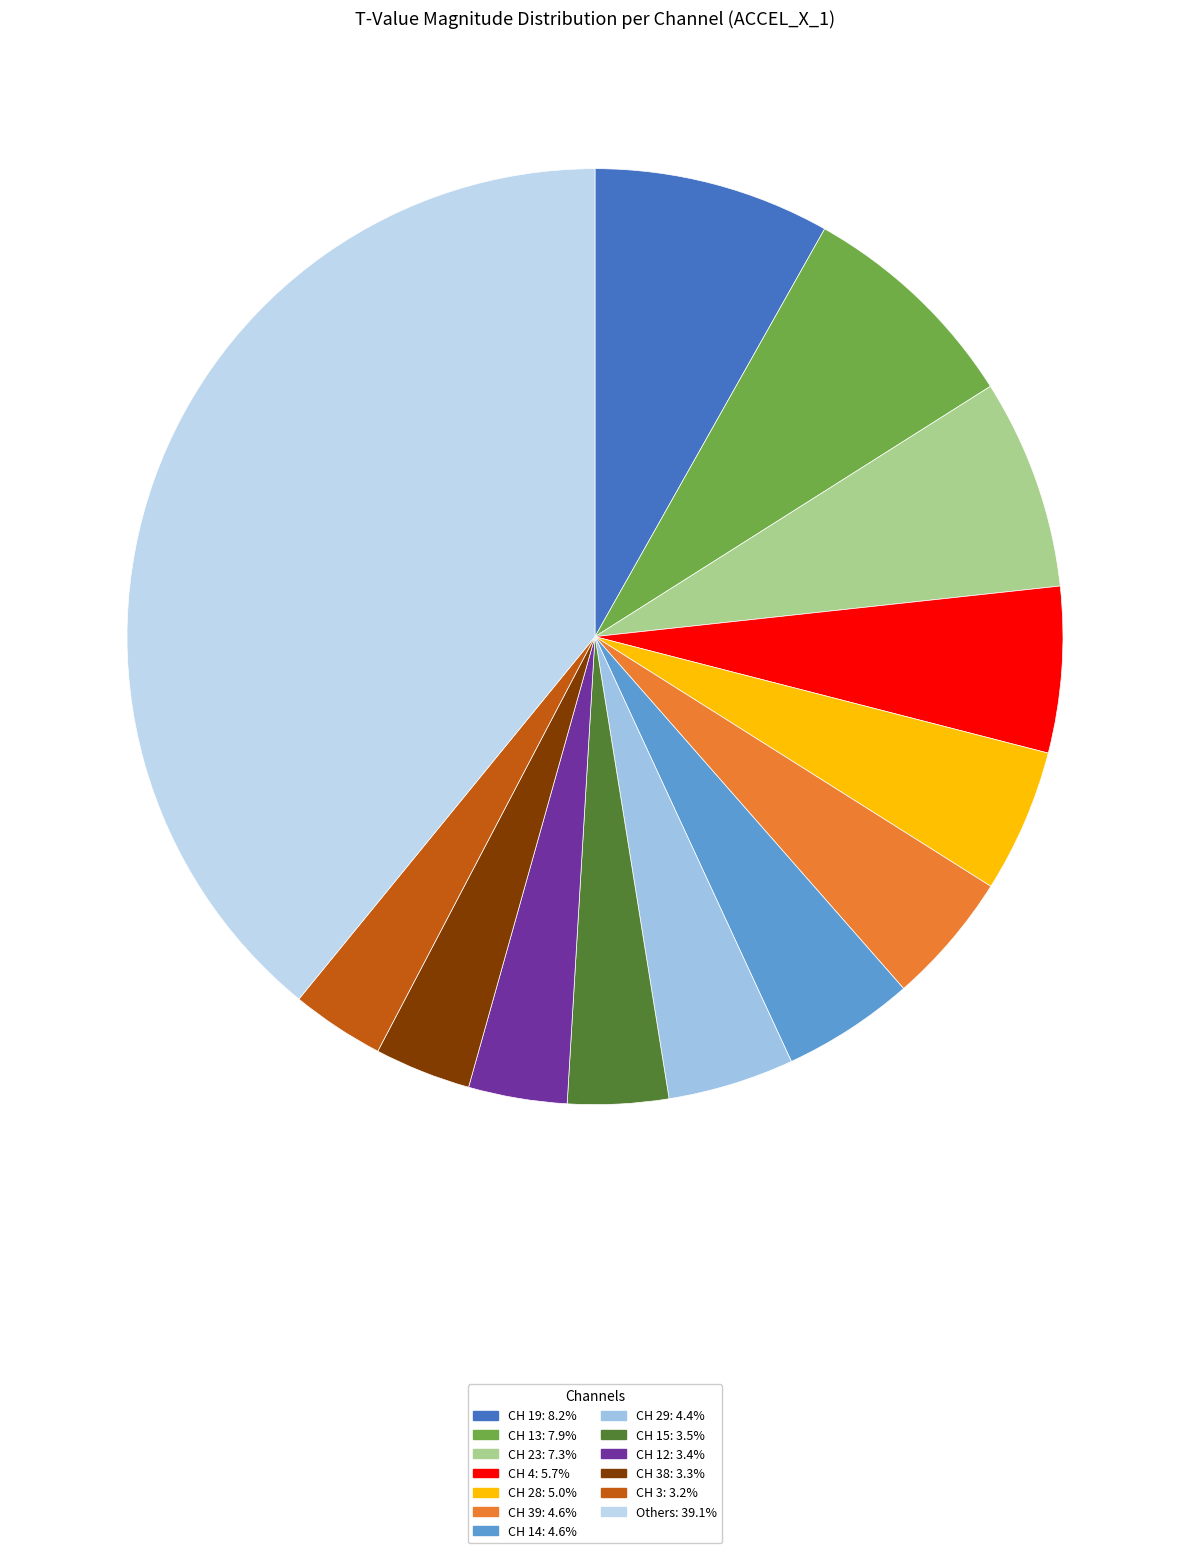

How many slices are in this pie chart?

13